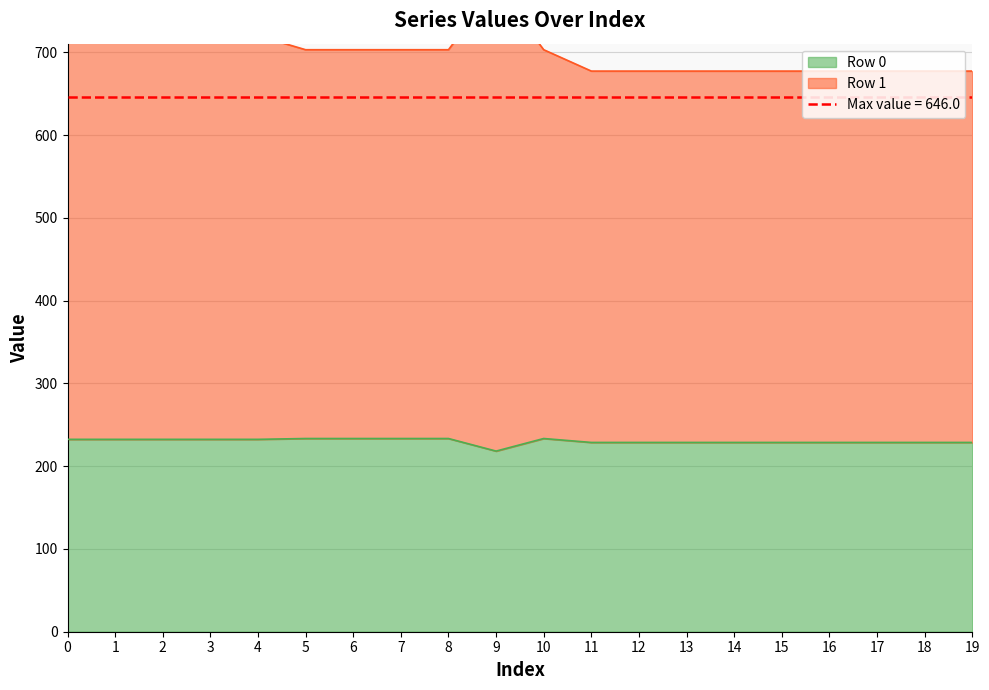

Which series has the widest spread of values?

Row 1